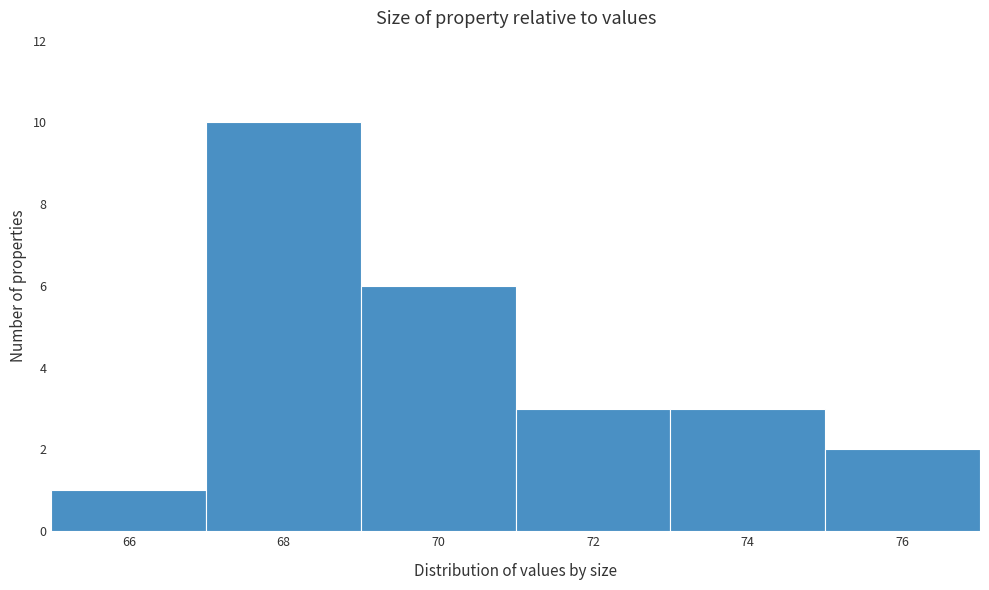

Reading left to right, extract all data points from this chart.

66=1	68=10	70=6	72=3	74=3	76=2